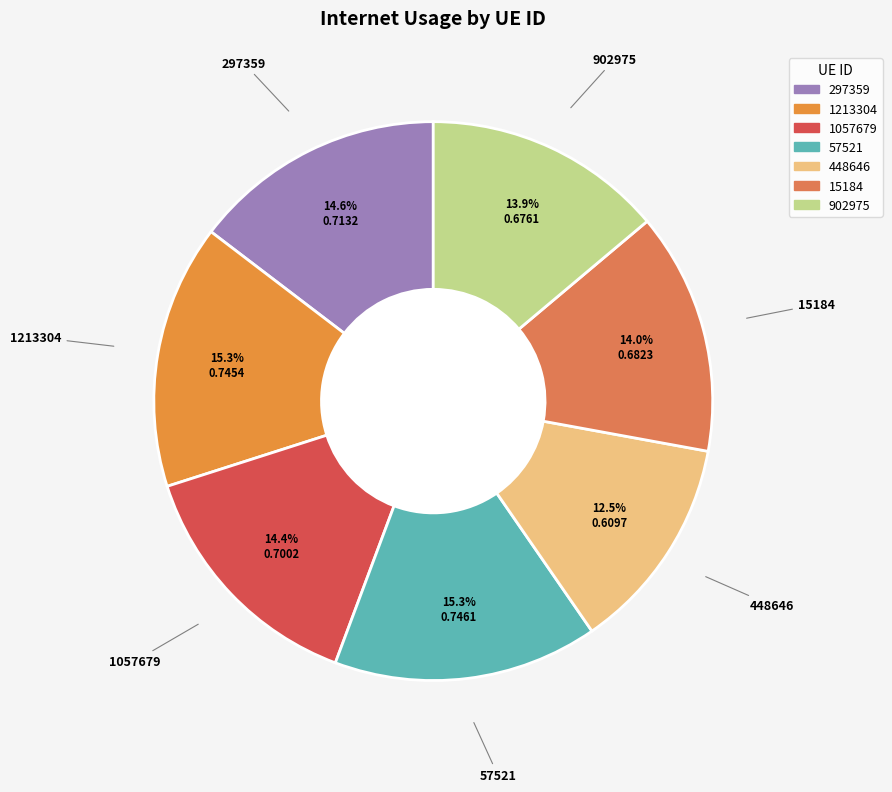

Which slice is the smallest?

448646